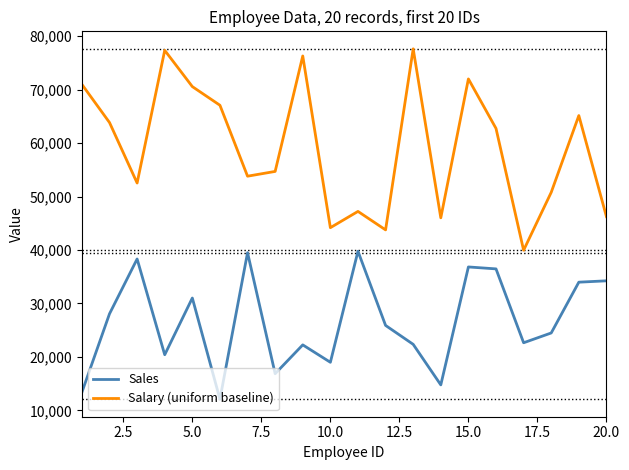

Rank the series by their maximum value, from lowest to highest.

Sales, Salary (uniform baseline)